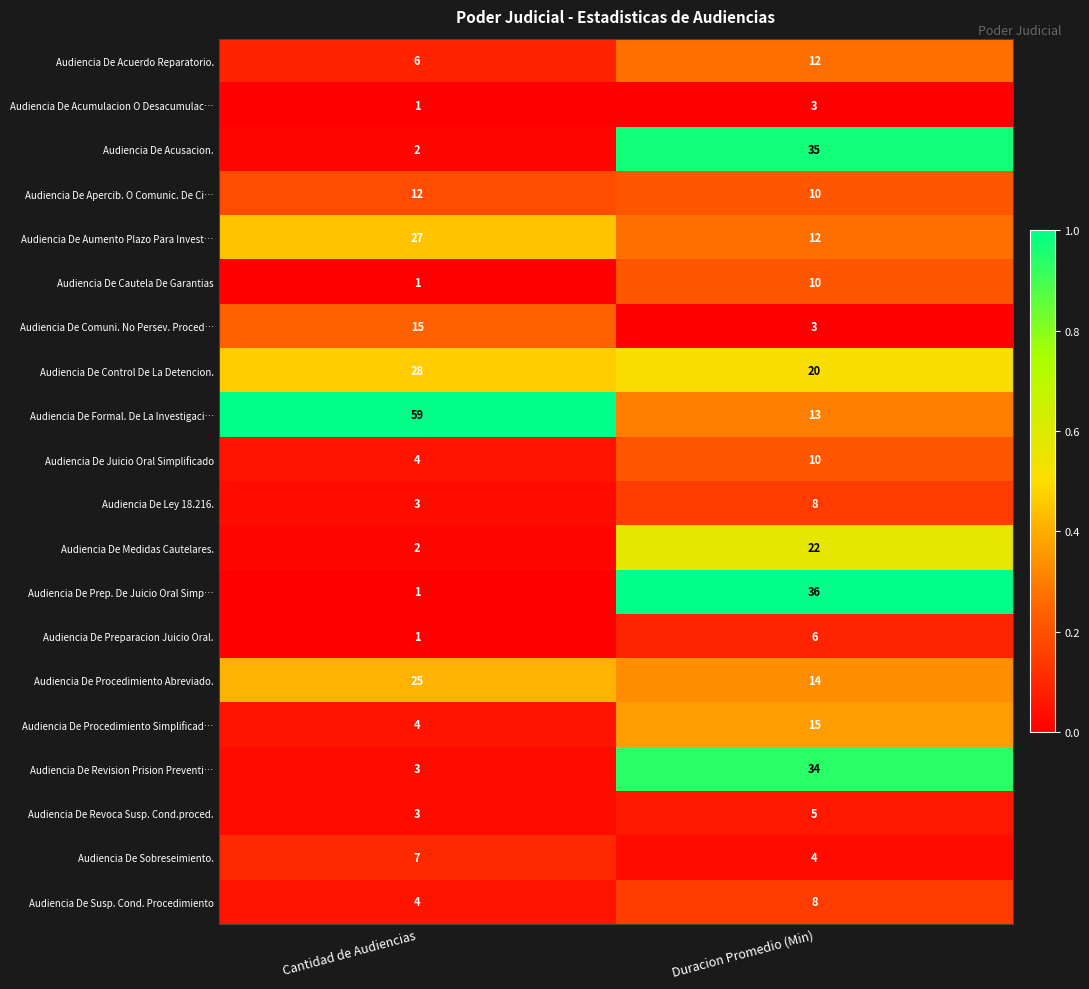

The value of Audiencia De Cautela De Garantias at Cantidad de Audiencias is 0. True or false?

False